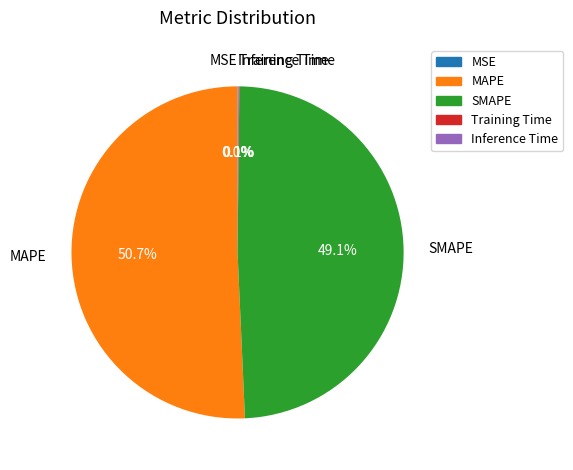

To the nearest percent, what is the combined percentage of SMAPE and MAPE?

100%